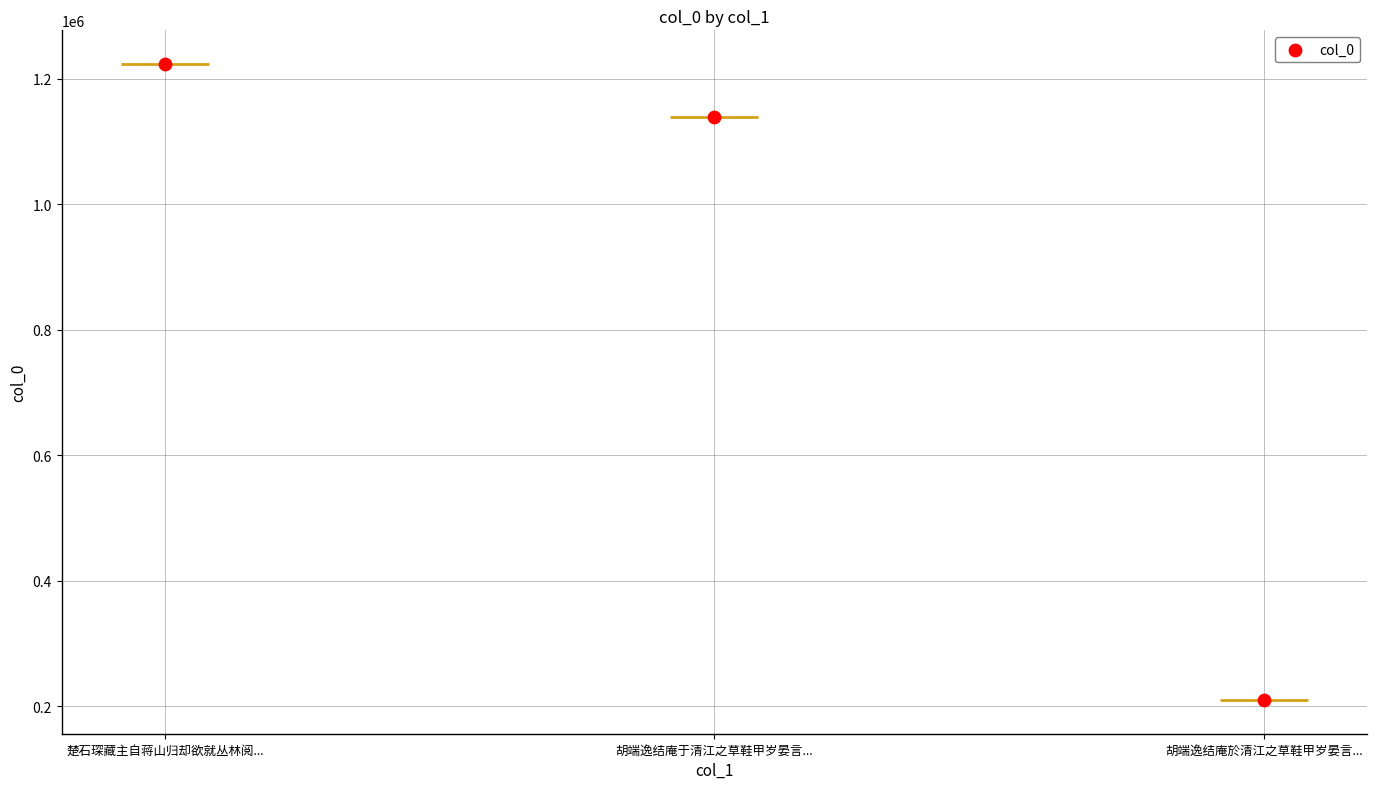

Between 楚石琛藏主自蒋山归却欲就丛林阅... and 胡端逸结庵于清江之草鞋甲岁晏言..., which is larger?

楚石琛藏主自蒋山归却欲就丛林阅...